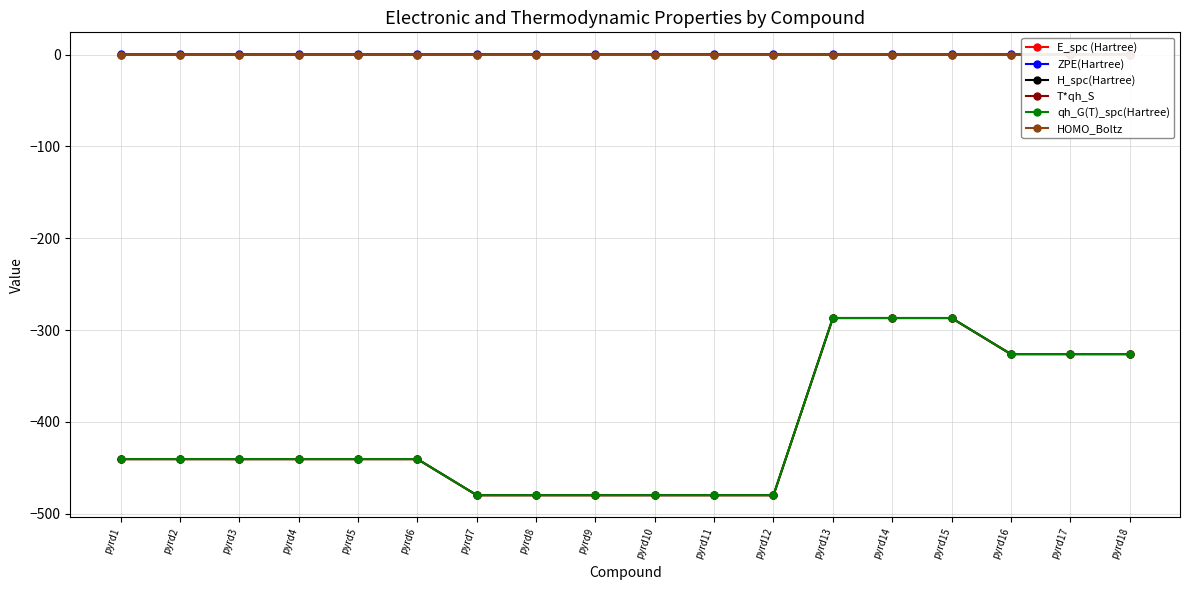

Which series changed the most between pyrd4 and pyrd14?

E_spc (Hartree)